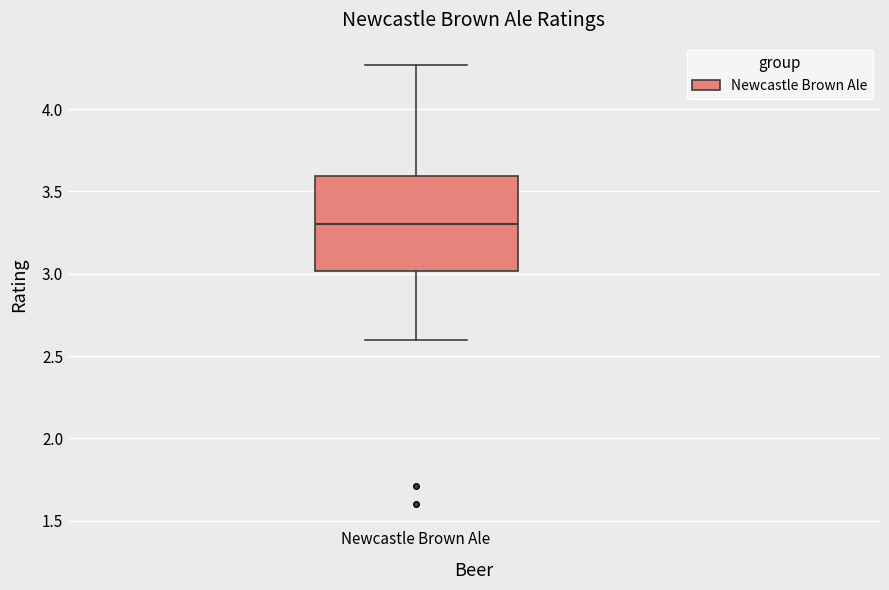

Transcribe this box plot: give where the median line is, the range the box spans, and where the two whiskers end, as read against the y-axis. The values are not printed on the chart, so give them approximately, as read against the axis.

median 3.30, box 3.00 to 3.60, whiskers 2.60 to 4.25